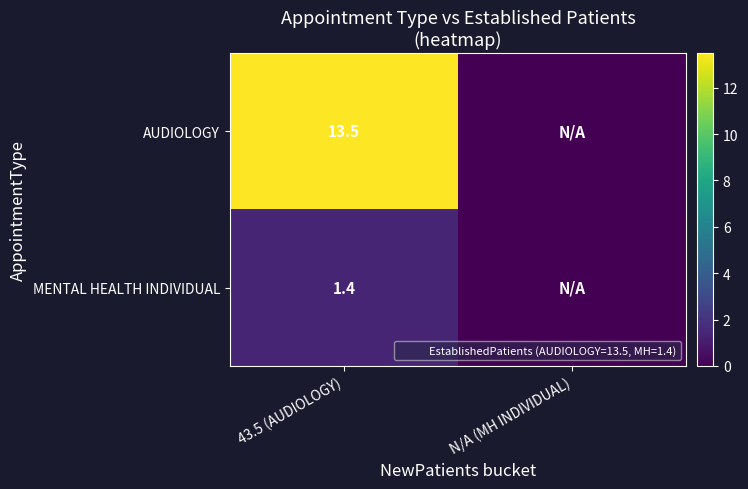

Which series has the largest range (max minus min)?

AUDIOLOGY